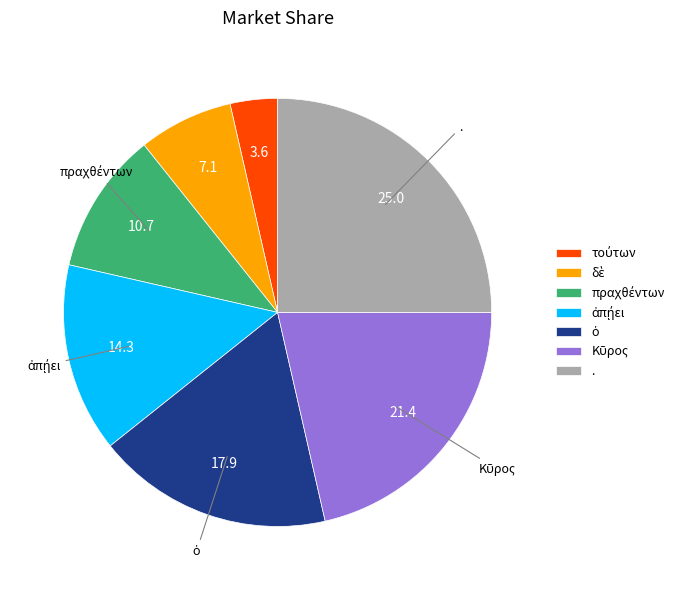

What is the largest slice in the pie chart?

.